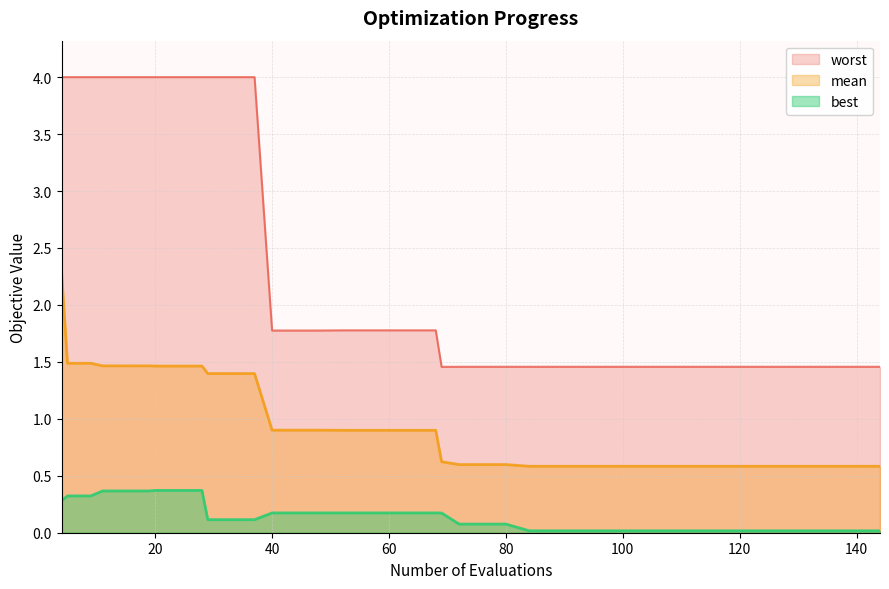

At how many categories does at least one series exceed 0?

40